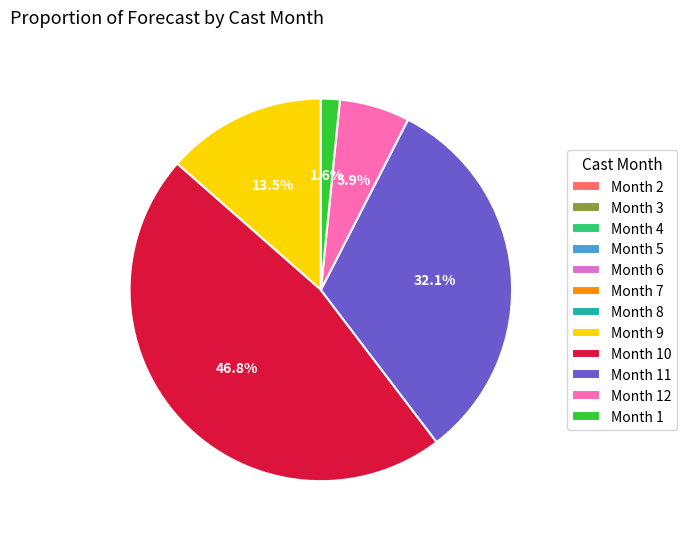

Is the sum of Month 9 and Month 1 greater than half?

No